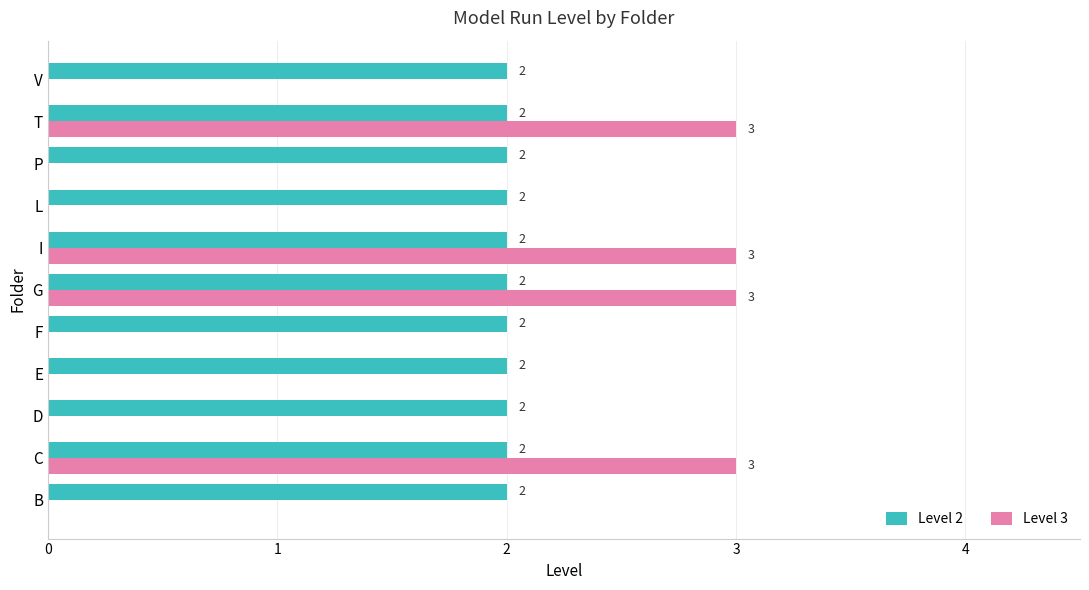

Which series changed the most between T and V?

Level 3